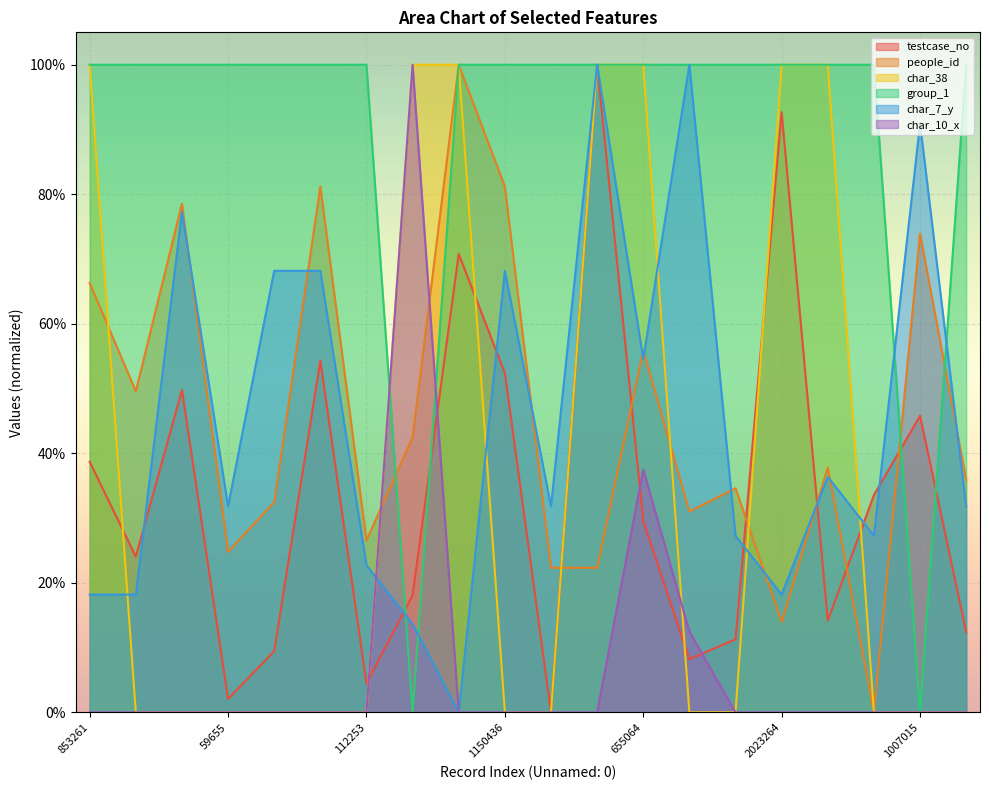

What is the spread (max minus min) of values at 655064?

0.7